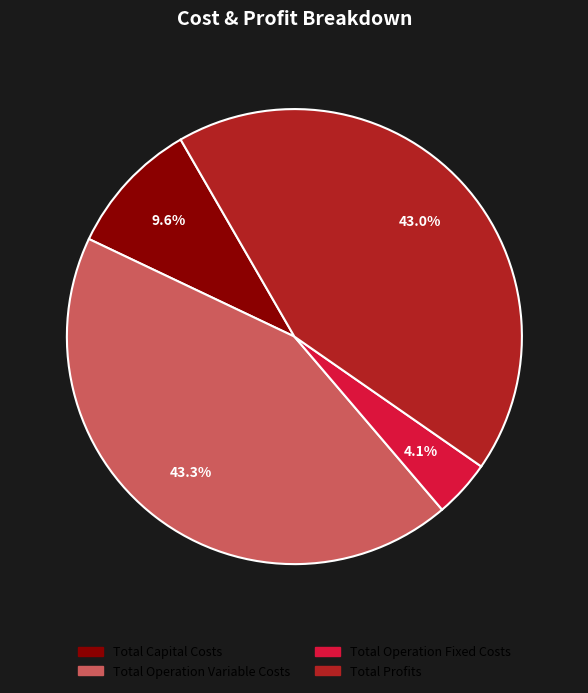

To the nearest percent, what portion does Total Profits represent?

43%